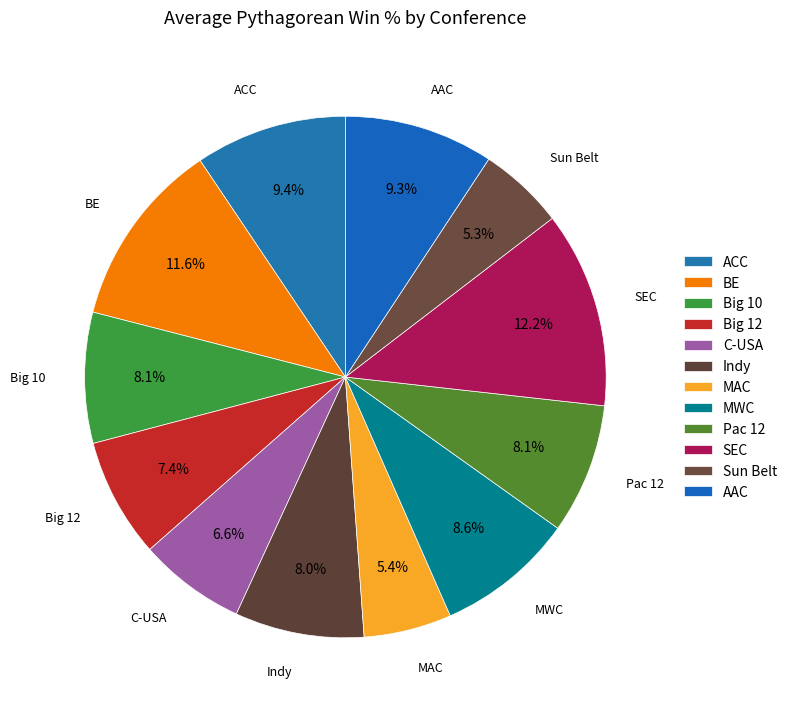

How many slices are in this pie chart?

12